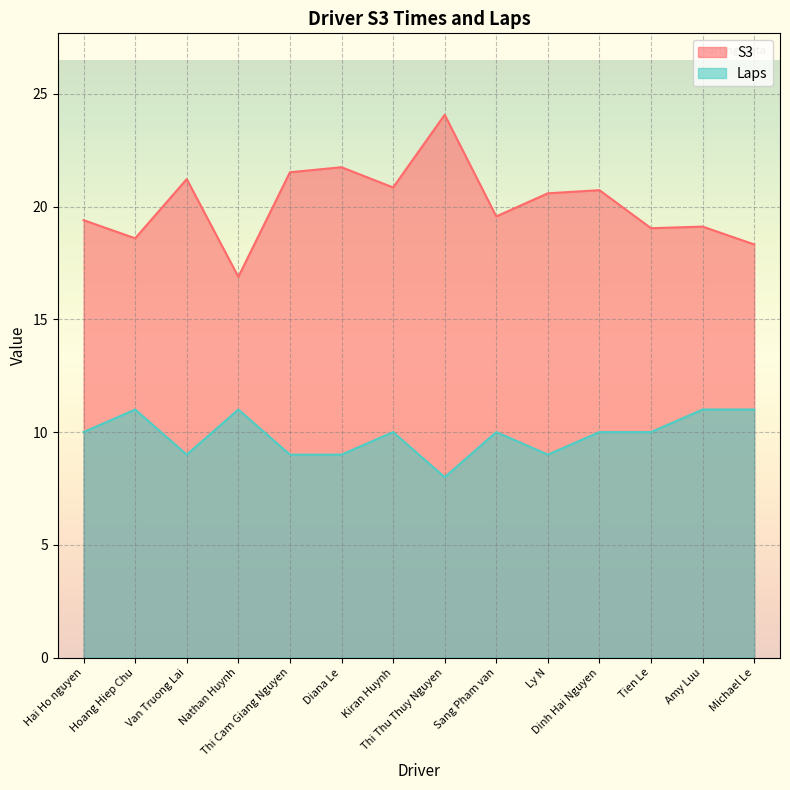

How many lines are shown in the chart?

2